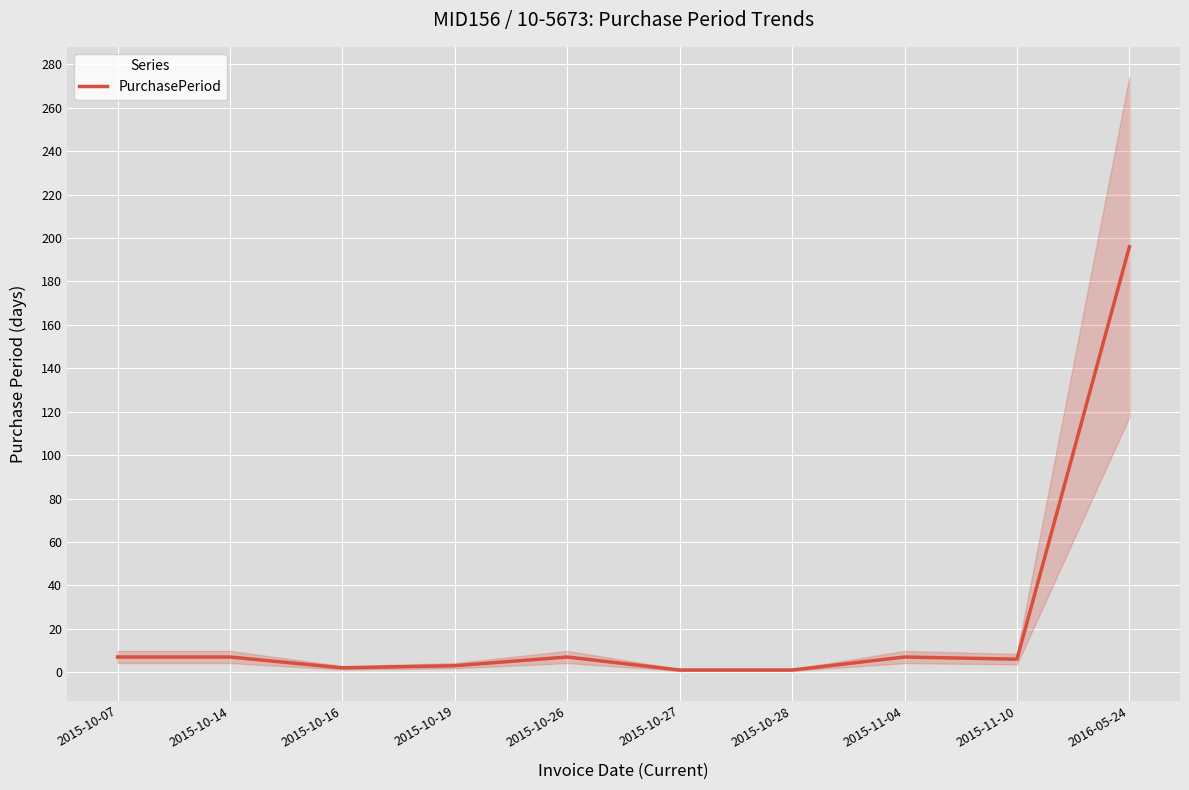

At which label is the value closest to 98?

2015-10-07